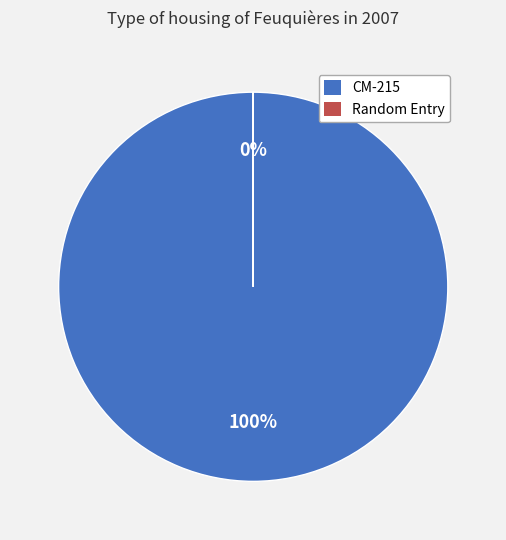

What is the largest slice in the pie chart?

CM-215